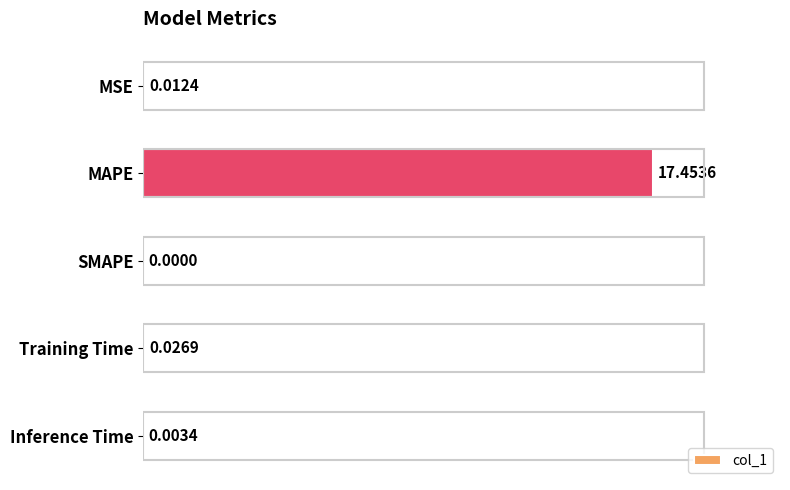

What is the sum of the values at MAPE and SMAPE?

17.5